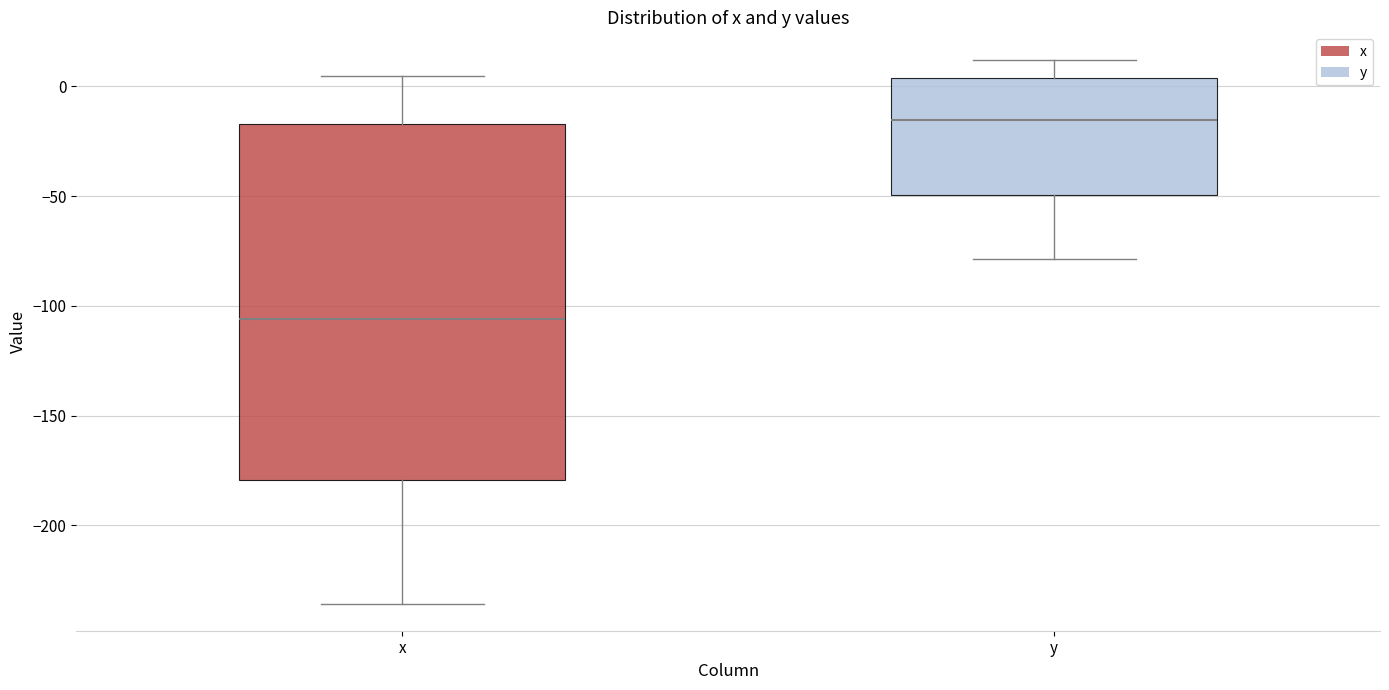

Comparing the boxes themselves (not the whiskers), which one is the tallest?

x